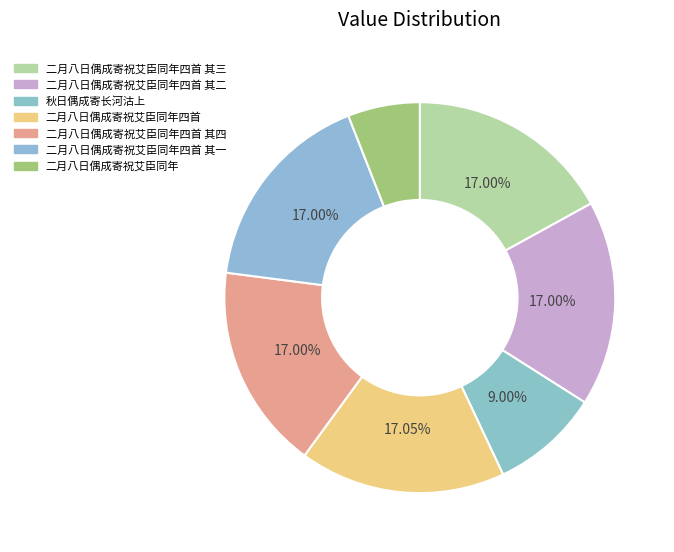

Count the number of slices in the pie.

7